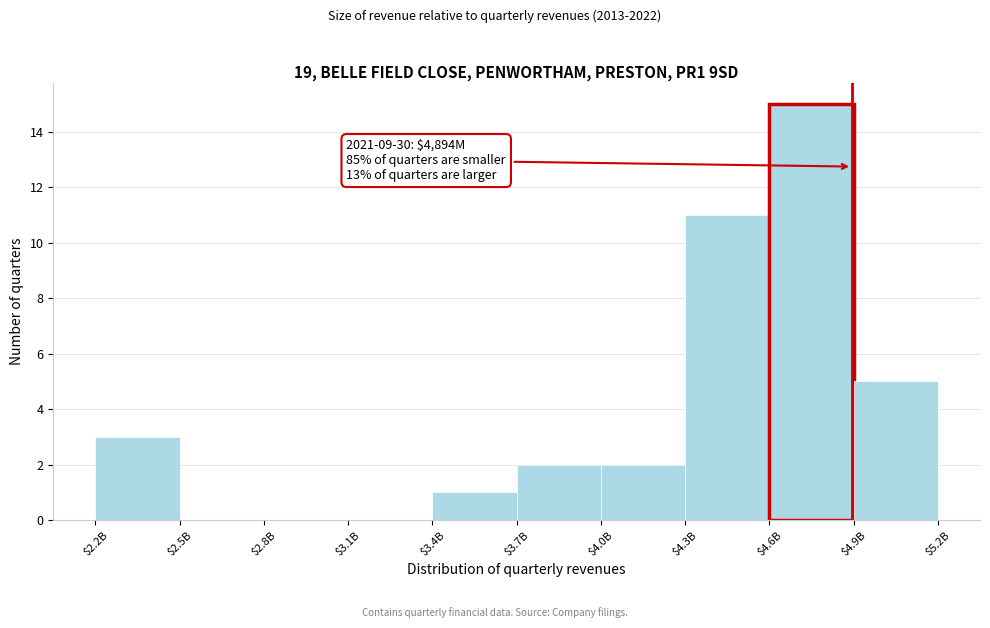

At which category does the chart reach its peak across all series?

$4.6B